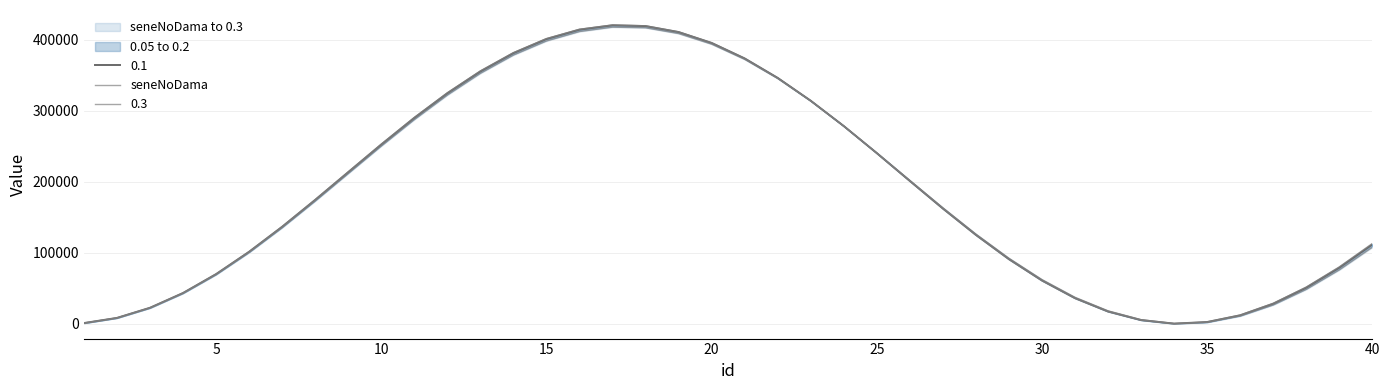

What is the highest value of the 0.1 series?

420200.0